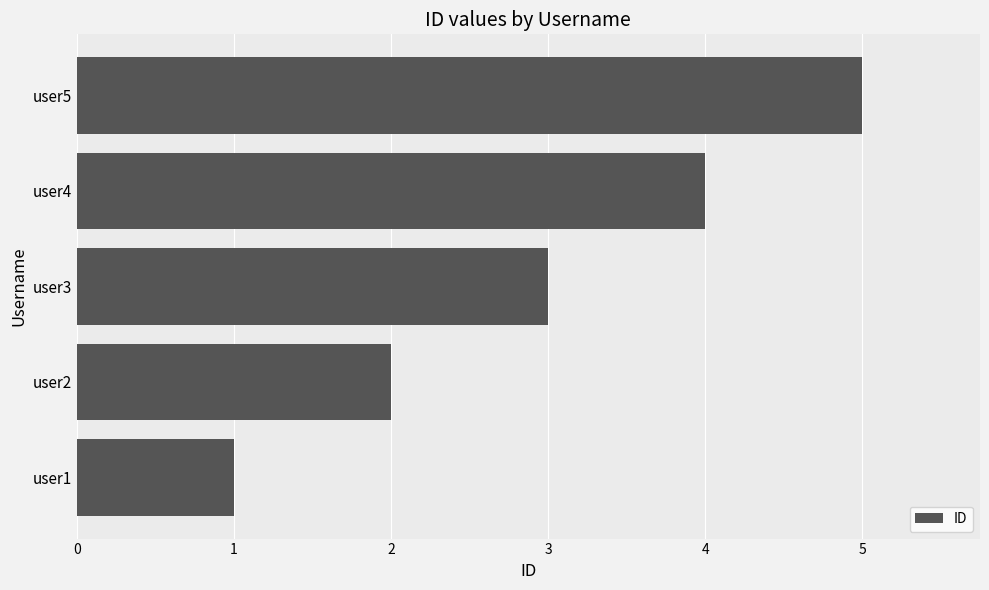

True or false: the data shows 1 at user1.

True